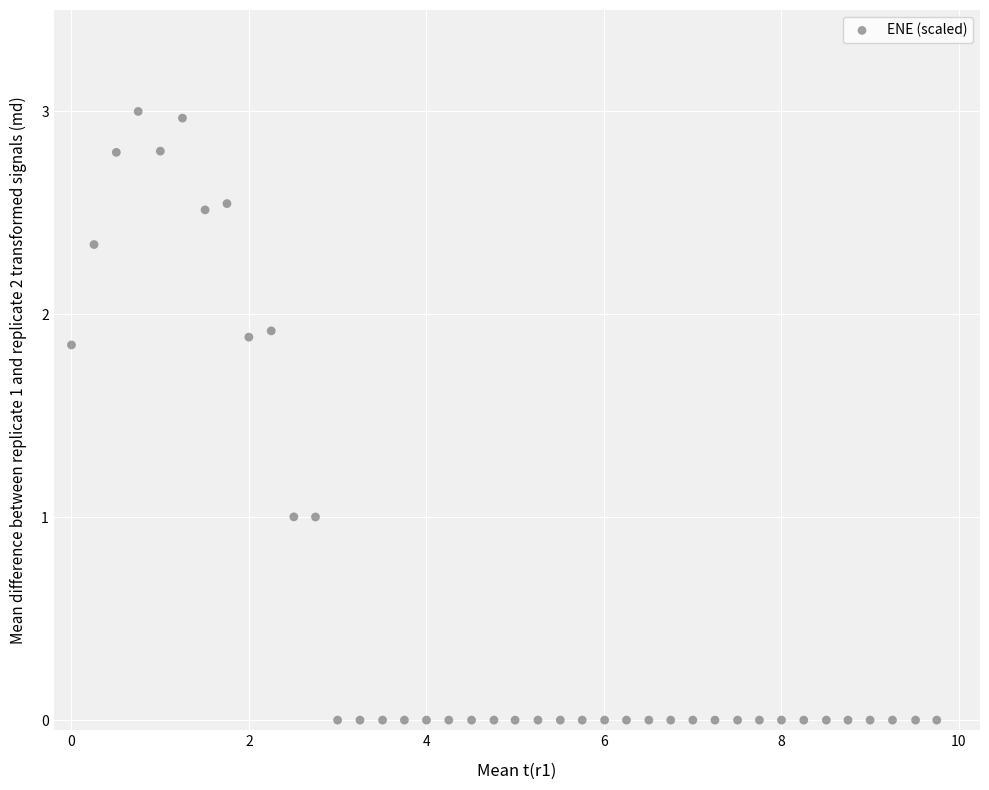

What is the range of Y values (max minus min)?

3.0